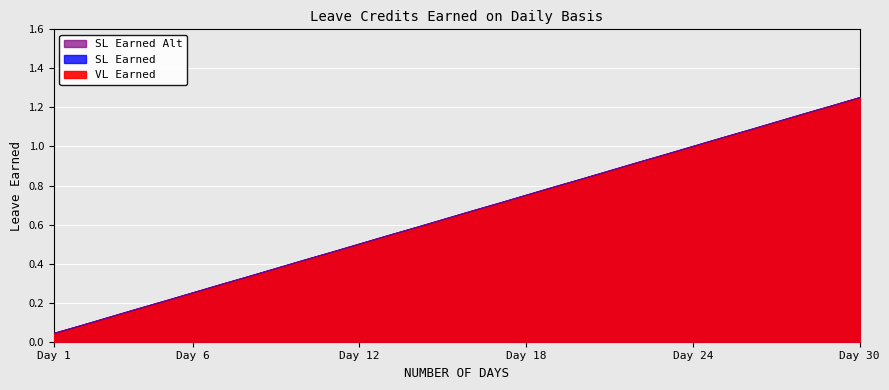

Which series has the largest total across all categories?

VL Earned